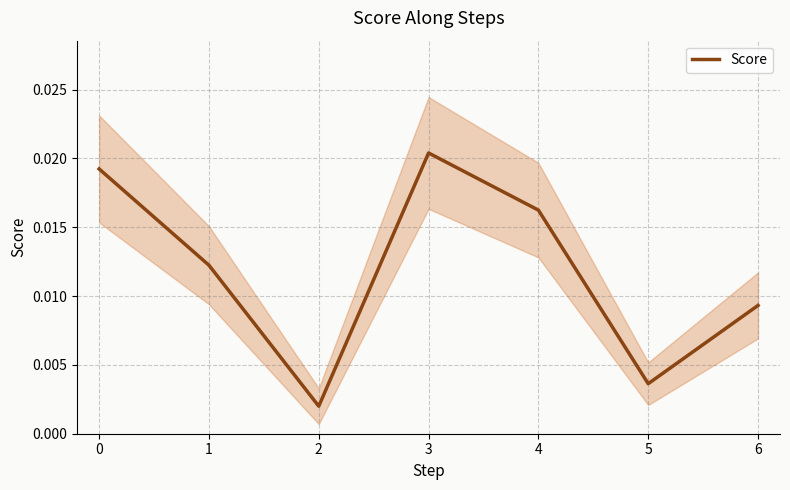

Count the number of categories in the chart.

7